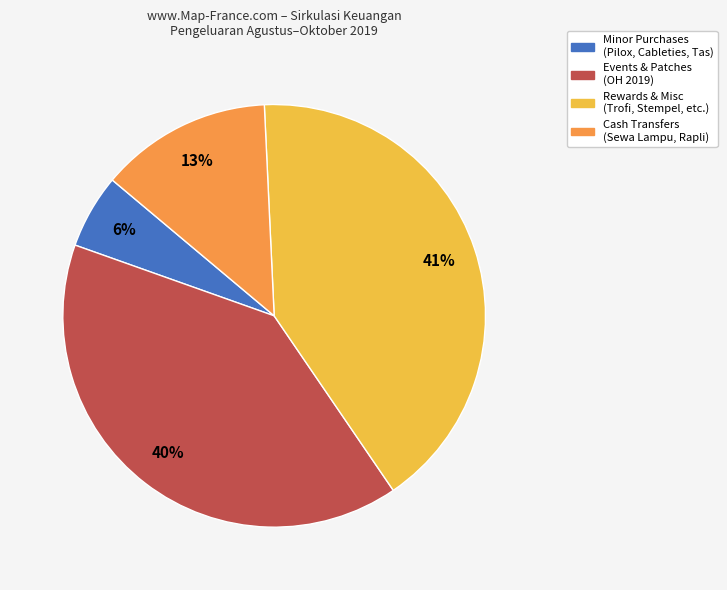

Is there a majority slice in this chart?

No